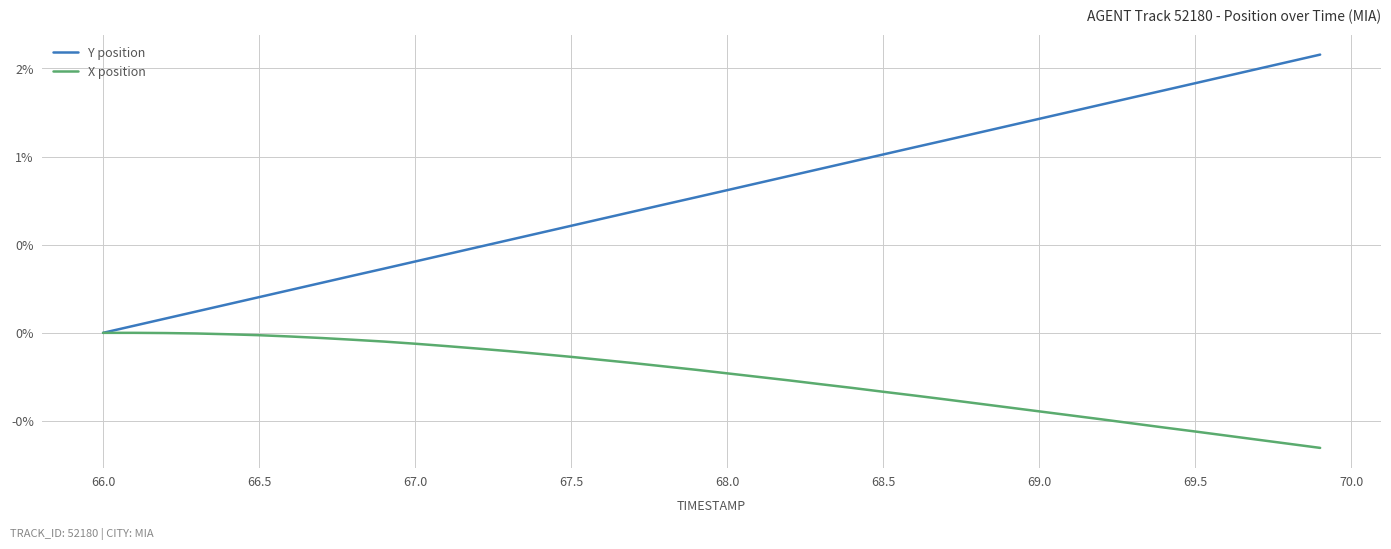

Does the chart display data point markers on the line(s)?

No